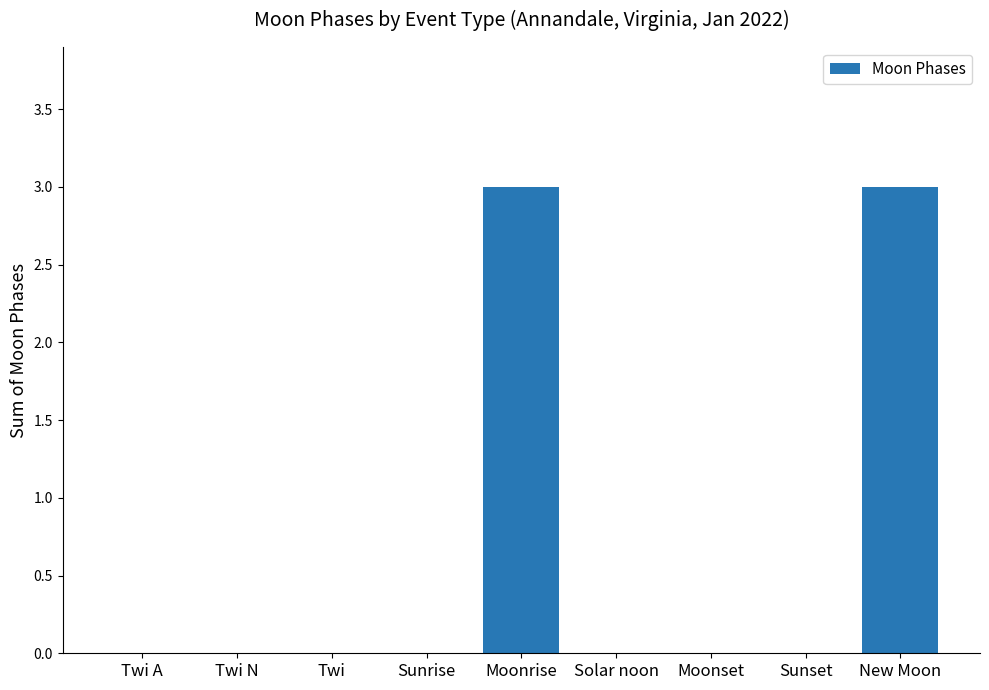

Reading right to left, what are all the values shown in this chart?

3	0	0	0	3	0	0	0	0